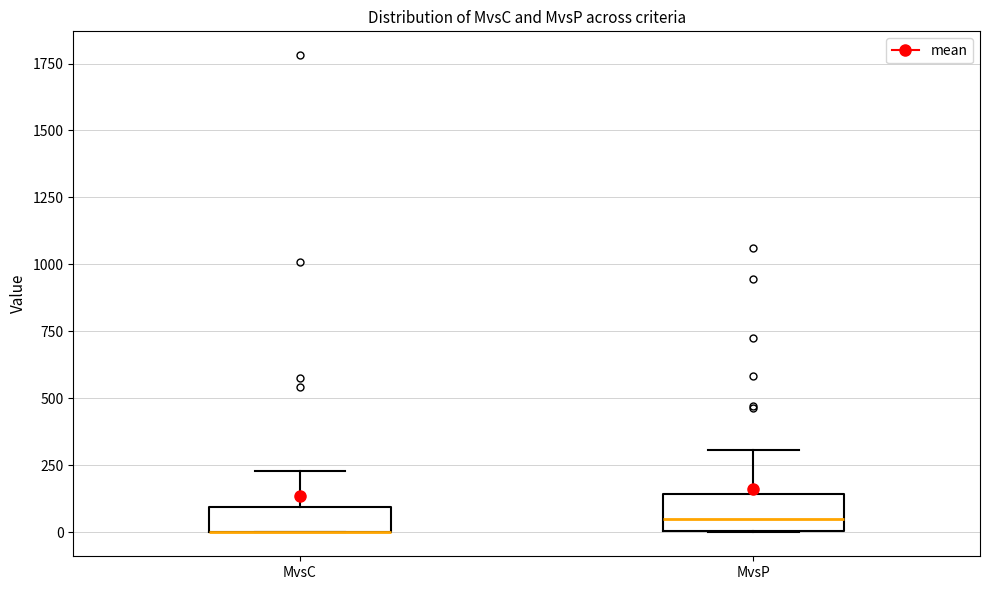

Reading left to right, read every box against the y-axis: the position of its median line, the range the box covers, and the ends of its whiskers. The values are not printed on the chart, so give them approximately, as read against the axis.

MvsC: median 0 (drawn on the box's lower edge), box 0 to 100, whiskers 0 to 250
MvsP: median 50, box 0 to 150, whiskers 0 to 300